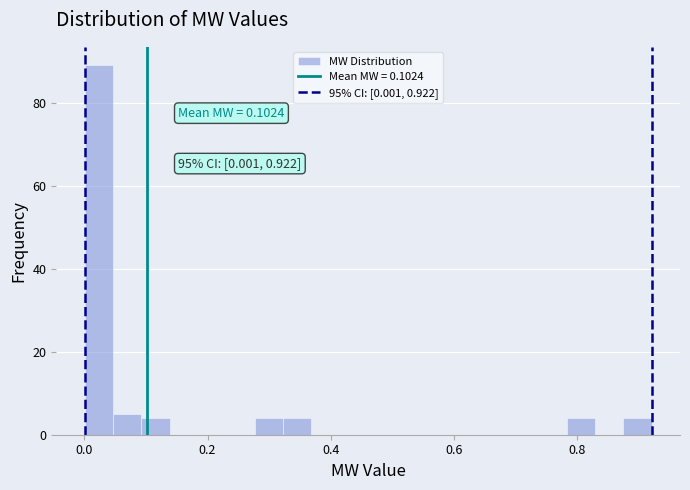

Read against the x-axis, roughly where is the centre of the tallest bar?

0.02